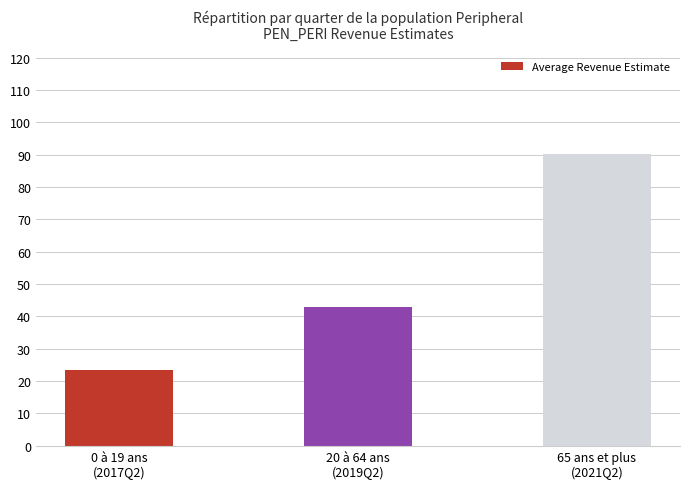

Rank the categories by value from highest to lowest.

65 ans et plus
(2021Q2), 20 à 64 ans
(2019Q2), 0 à 19 ans
(2017Q2)